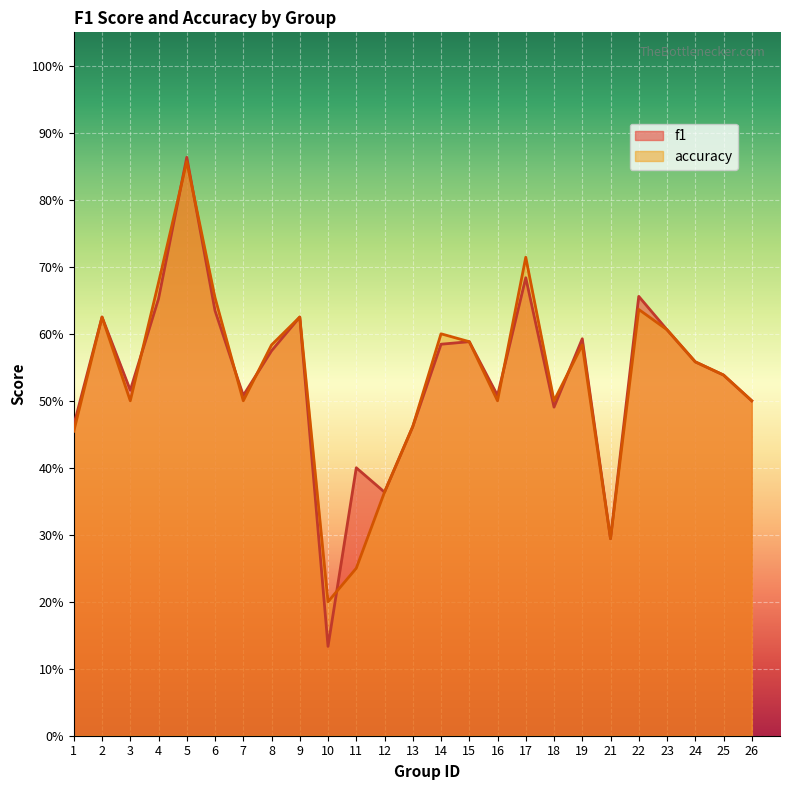

What is the total value across all series at 6?

1.3